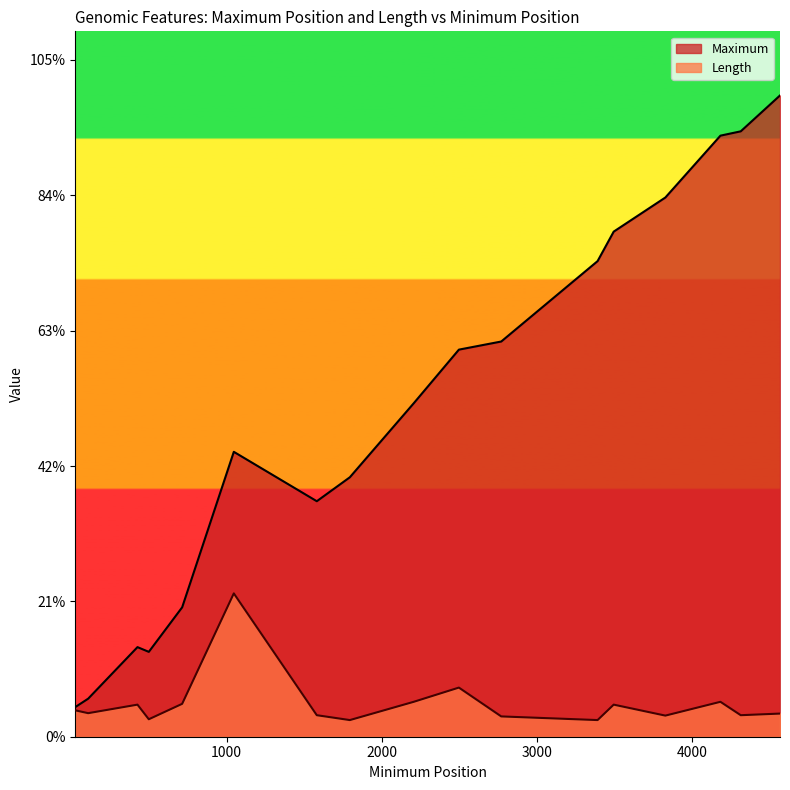

Reading left to right, transcribe all the data shown in this chart.

219	281	662	627	956	2105	2105	1740	1917	2464	2464	2860	2860	2920	3514	3732	3984	4441	4473	4738